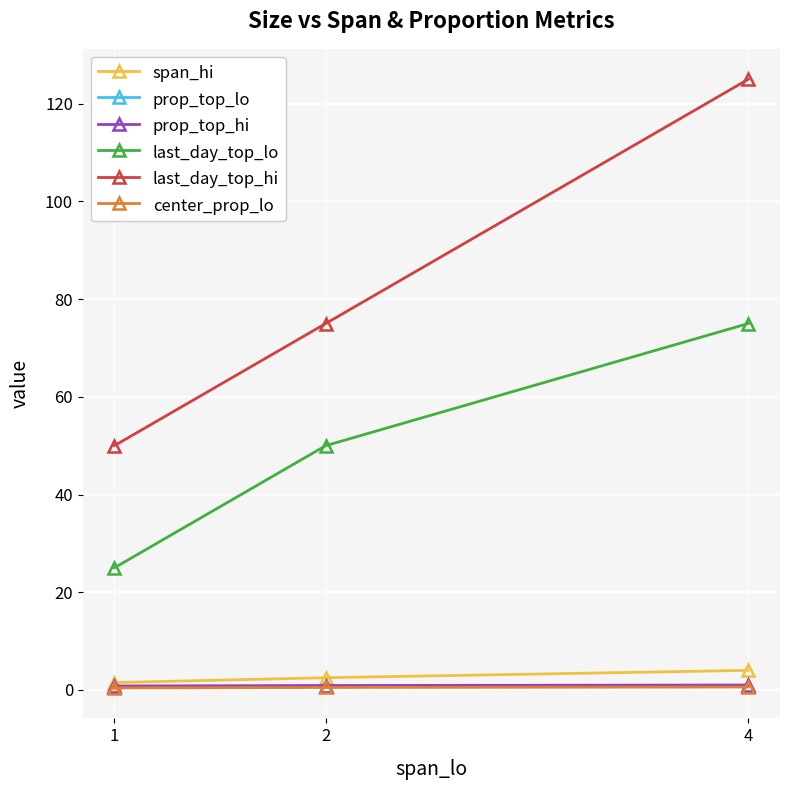

Is the value of prop_top_hi at 2 greater than the value of span_hi at 4?

No